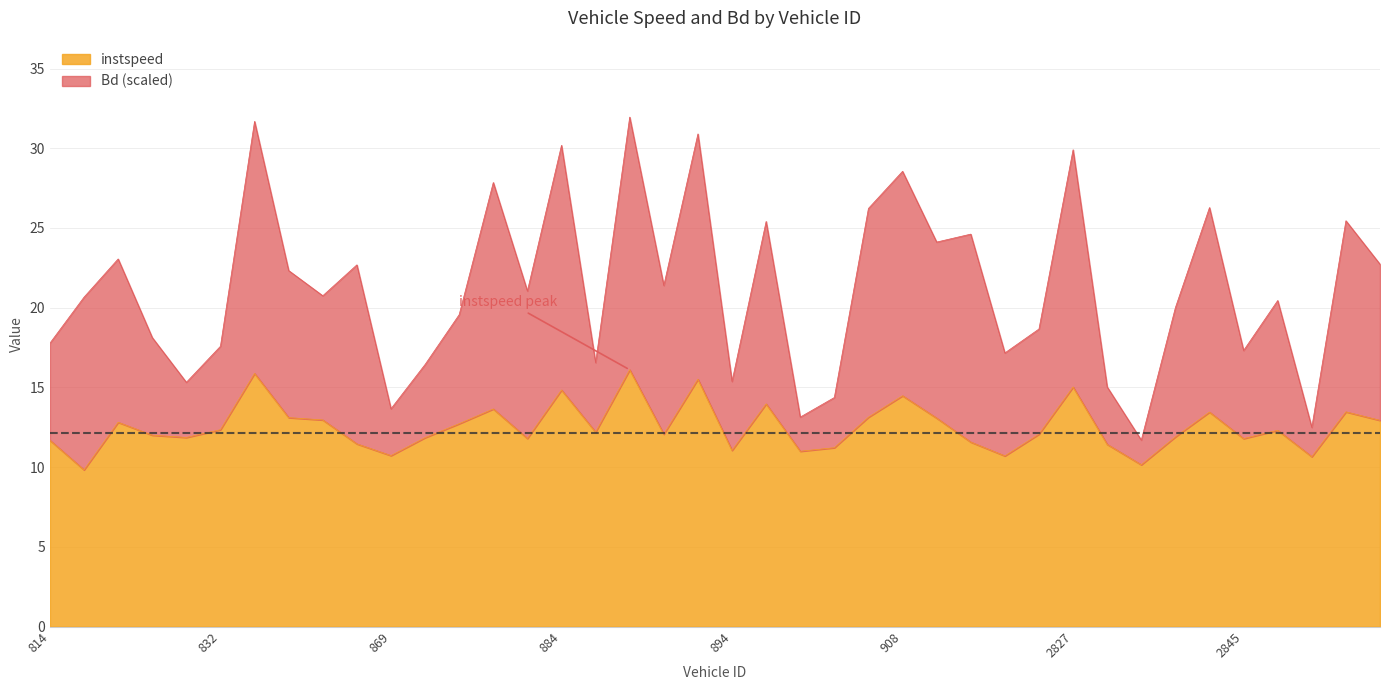

Reading right to left, what are all the values shown in this chart?

instspeed: 2856=12.9	2854=13.5	2852=10.7	2850=12.3	2845=11.8	2841=13.5	2839=11.9	2831=10.1	2829=11.4	2827=15.0	2820=12.1	912=10.7	910=11.6	909=13.1	908=14.5	907=13.1	905=11.2	903=11.0	895=14.0	894=11.0	893=15.5	892=12.1	890=16.1	885=12.2	884=14.8	881=11.8	875=13.7	874=12.7	872=11.8	869=10.7	856=11.5	849=13.0	845=13.1	837=15.9	832=12.3	829=11.9	828=12.0	819=12.8	816=9.8	814=11.7
Bd: 2856=22.7	2854=25.5	2852=12.5	2850=20.5	2845=17.3	2841=26.3	2839=20.0	2831=11.7	2829=15.0	2827=29.9	2820=18.7	912=17.2	910=24.6	909=24.1	908=28.6	907=26.2	905=14.4	903=13.1	895=25.4	894=15.4	893=30.9	892=21.4	890=32.0	885=16.6	884=30.2	881=21.0	875=27.9	874=19.6	872=16.4	869=13.7	856=22.7	849=20.8	845=22.3	837=31.7	832=17.6	829=15.3	828=18.1	819=23.1	816=20.7	814=17.8